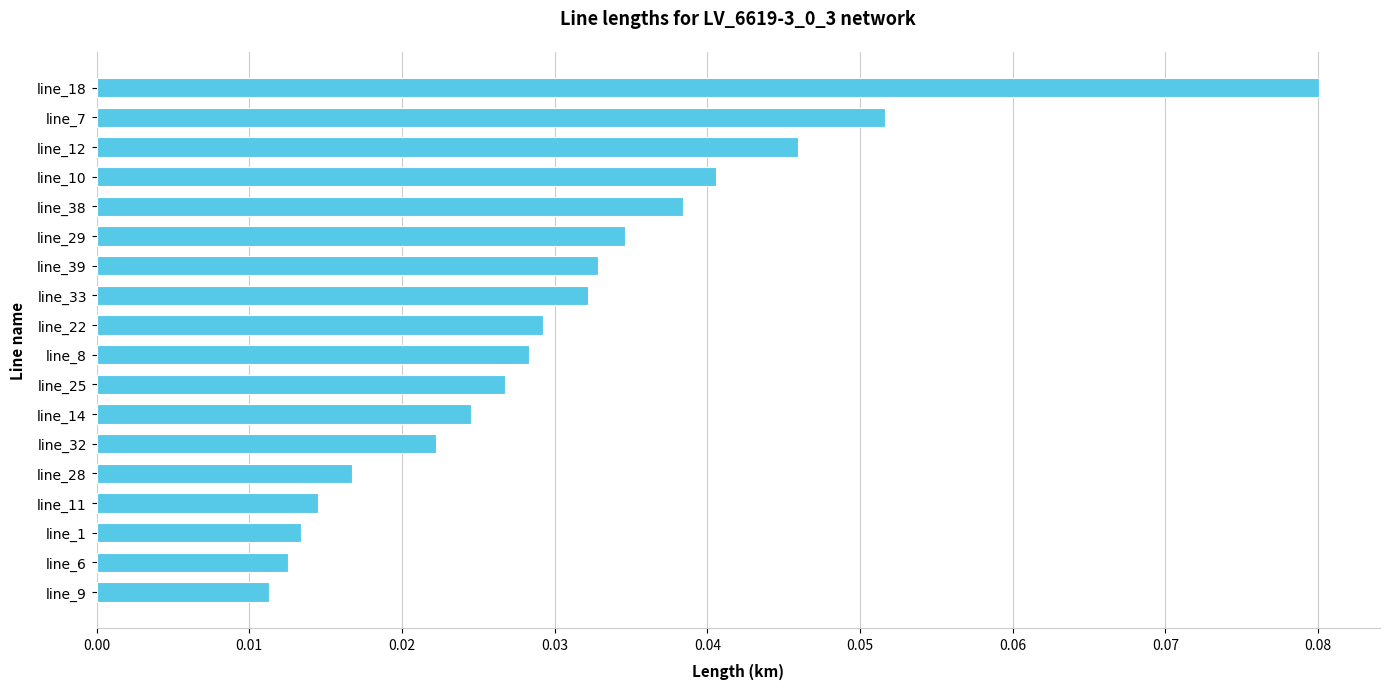

How many values are between 0 and 1?

18